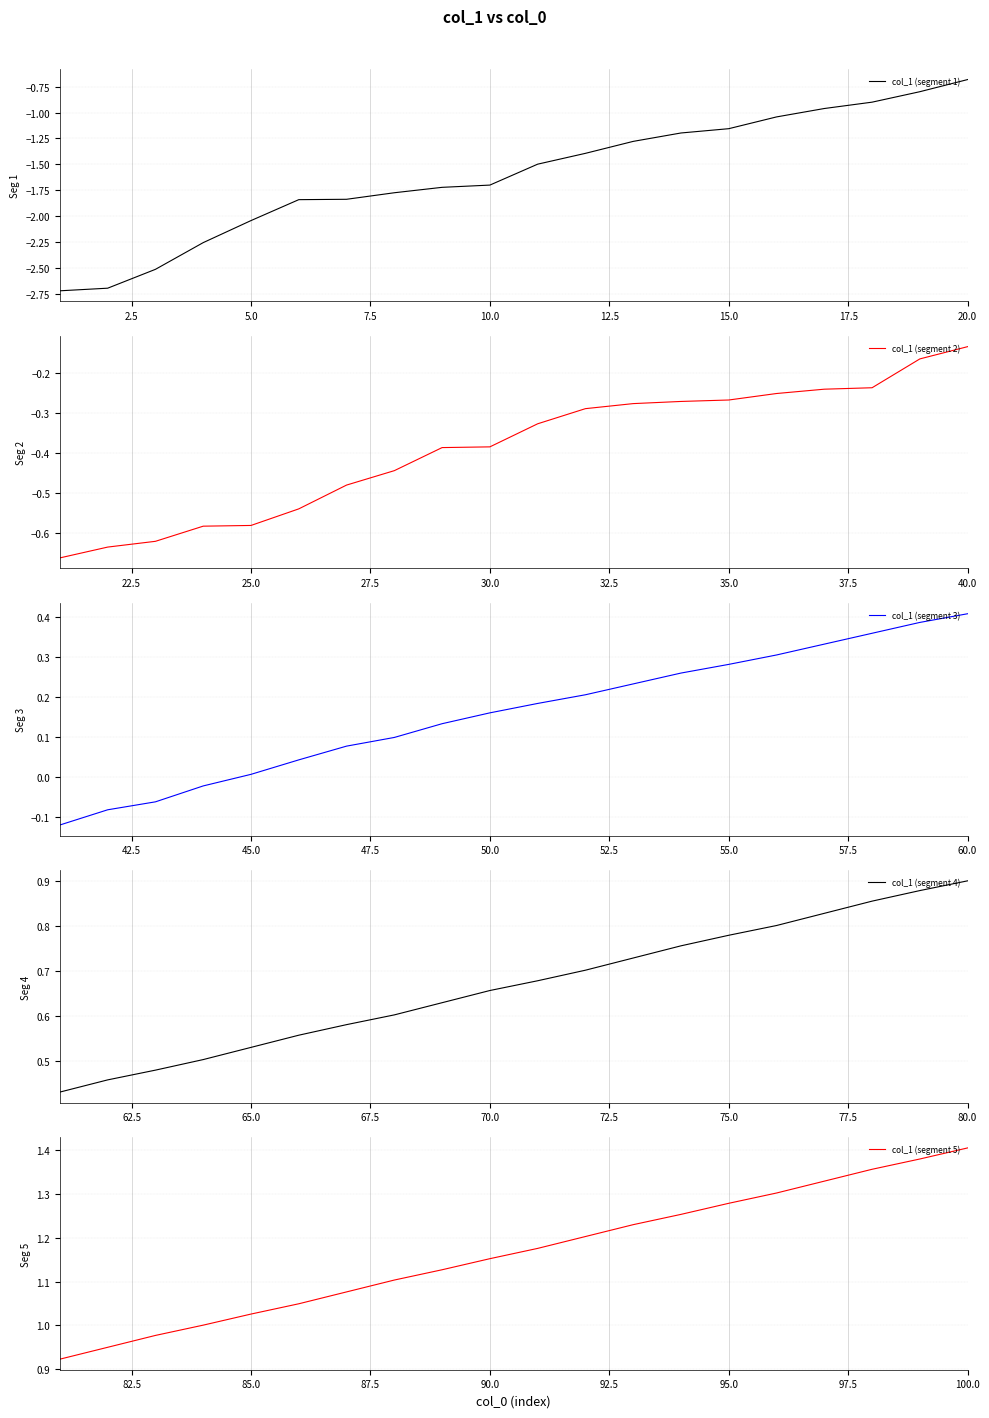

What is the highest value of the col_1 (segment 1) series?

-0.7